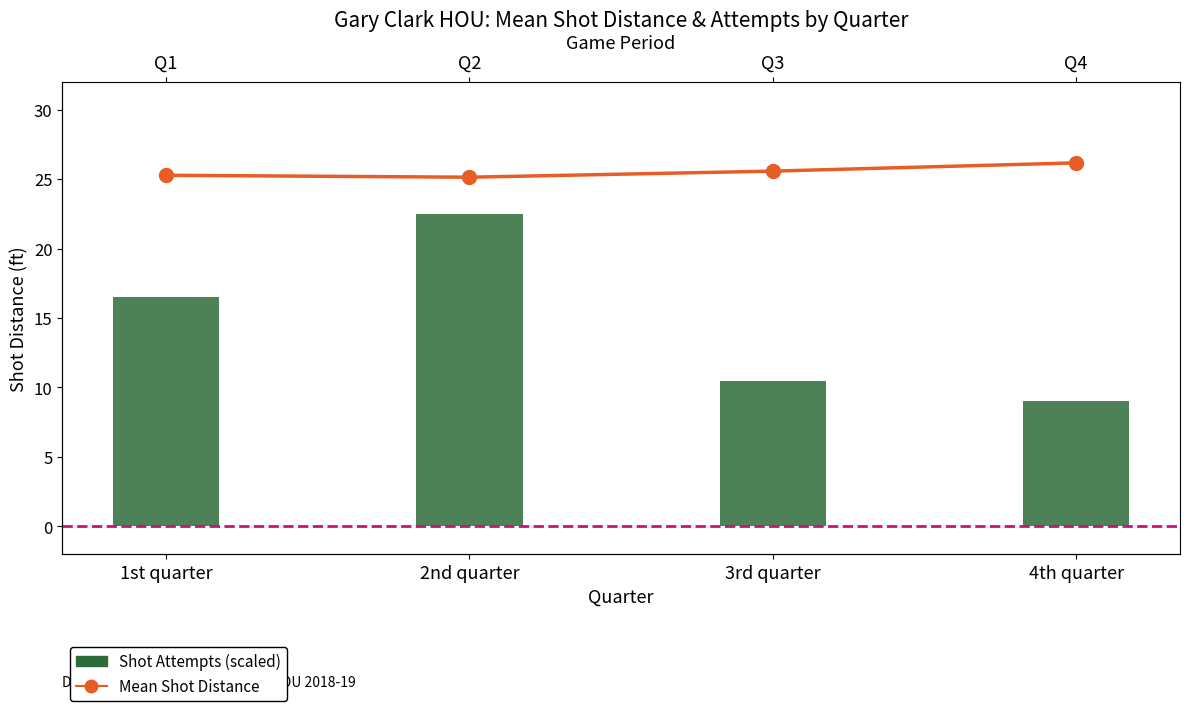

Is the value of Shot Attempts (scaled) at 2nd quarter greater than the value of Mean Shot Distance at 4th quarter?

No